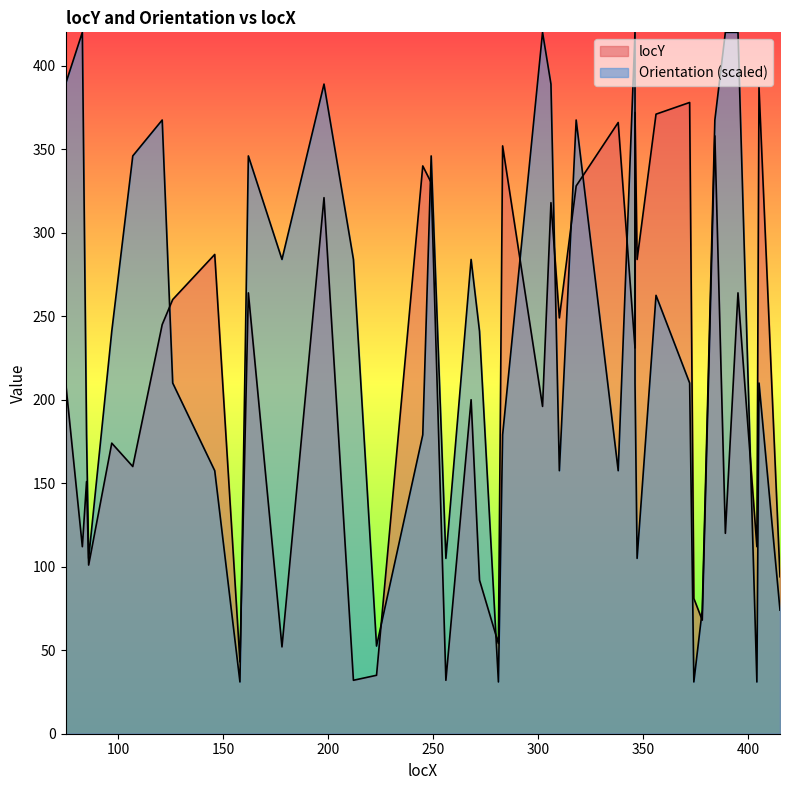

What is the difference between the Orientation values at 405 and 249?

136.0